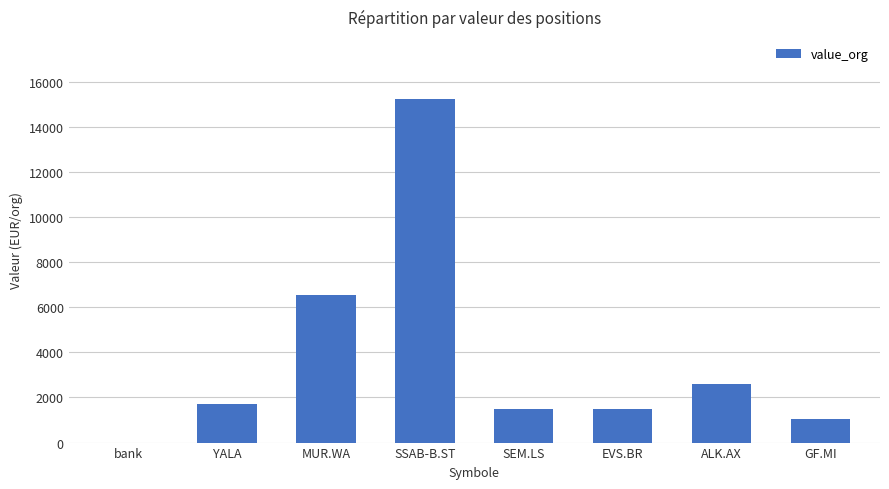

Approximately how many times larger is the value at YALA compared to EVS.BR?

1.2